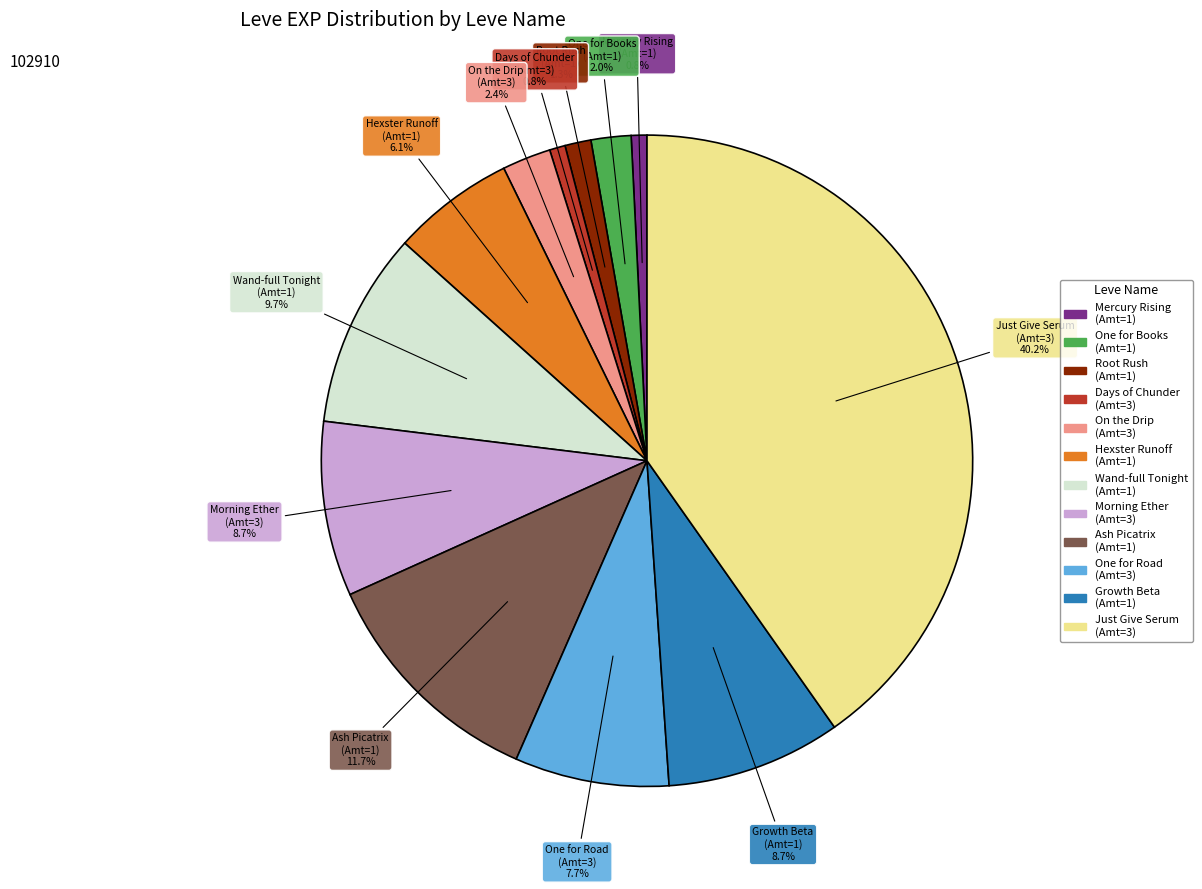

Does any single category account for the majority?

No